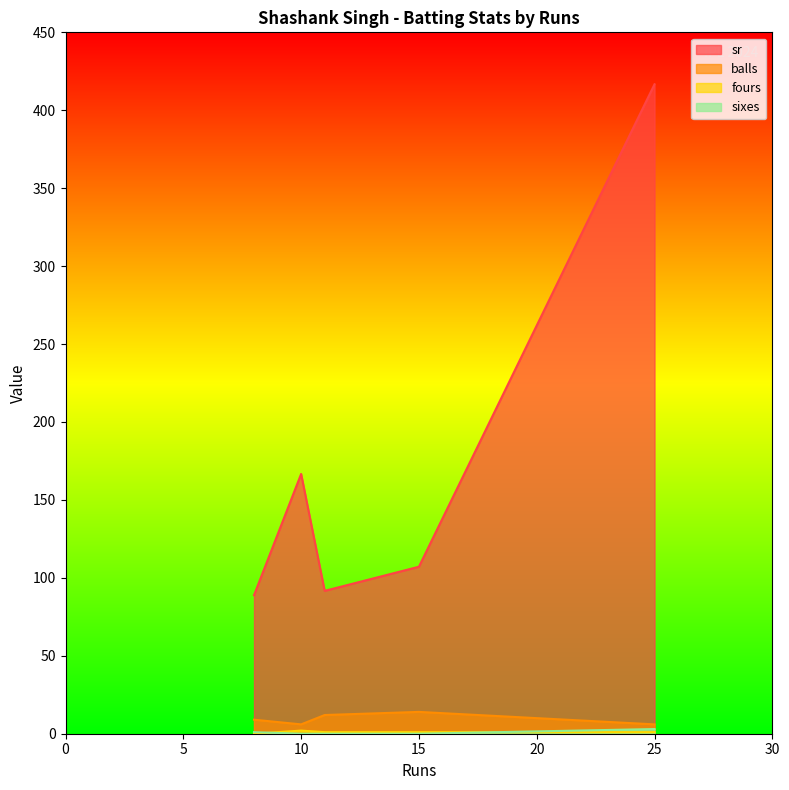

How many interior local peaks does the sixes series have?

1